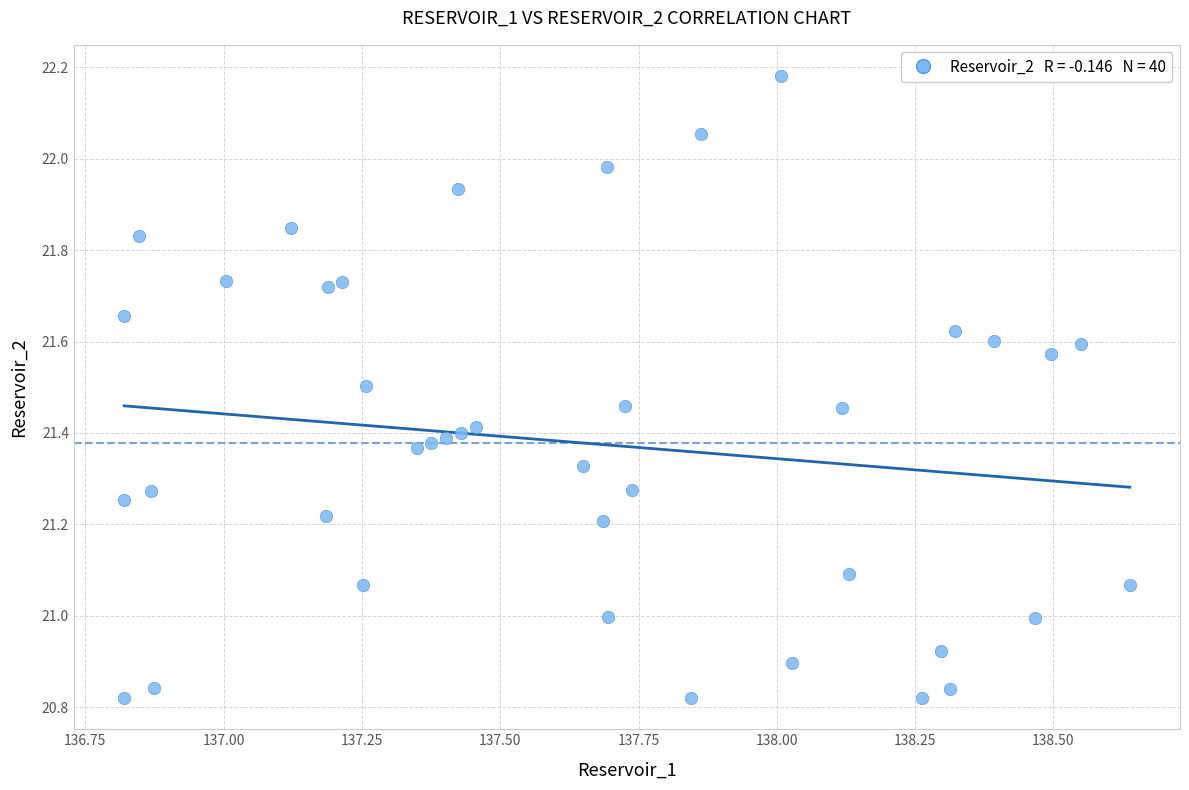

What is the range of Y values (max minus min)?

1.4